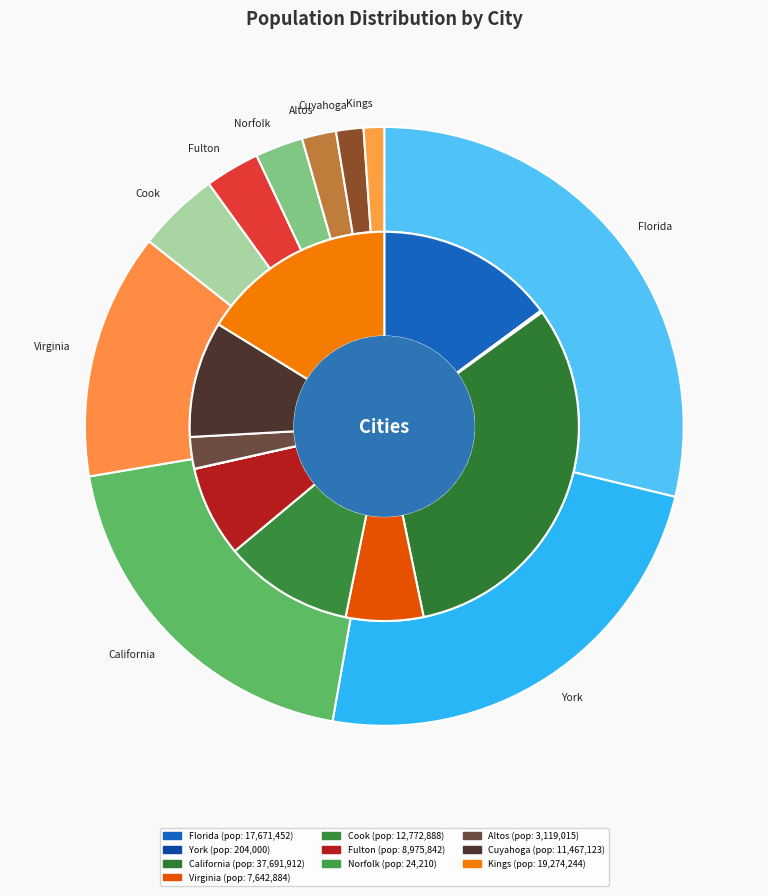

Is there any slice that represents more than half of the pie?

No